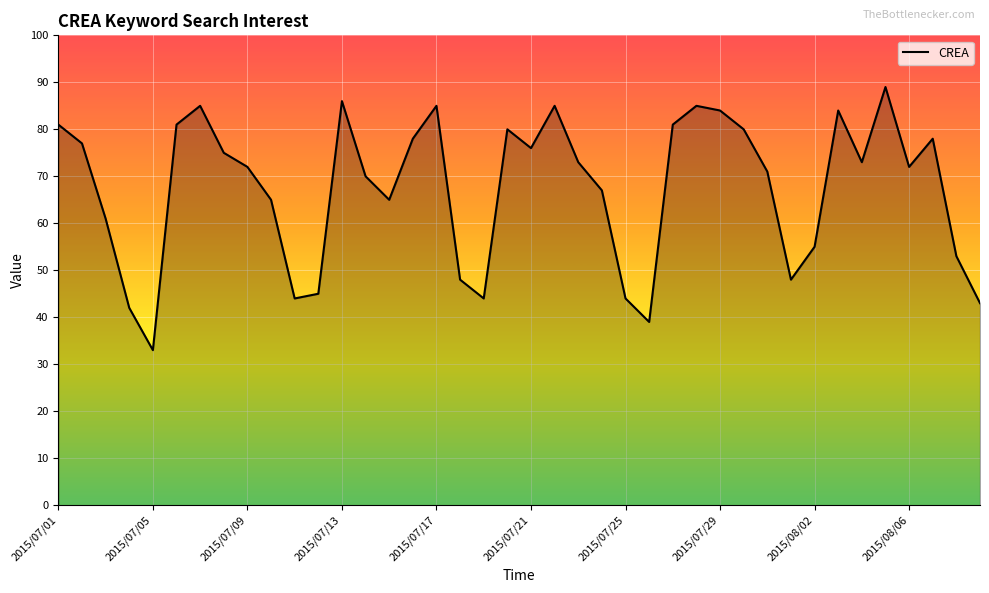

What is the minimum value shown in the chart?

33